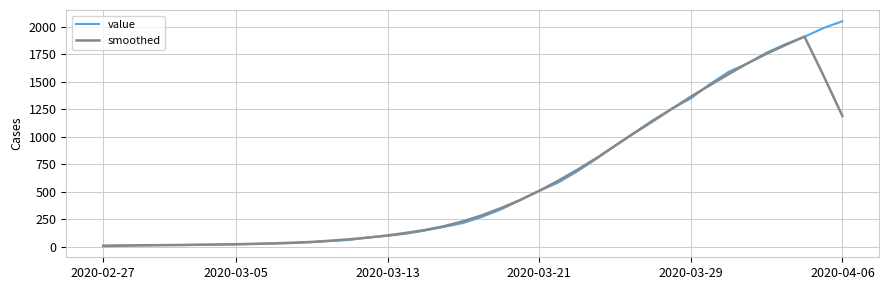

Which series has the largest range (max minus min)?

value